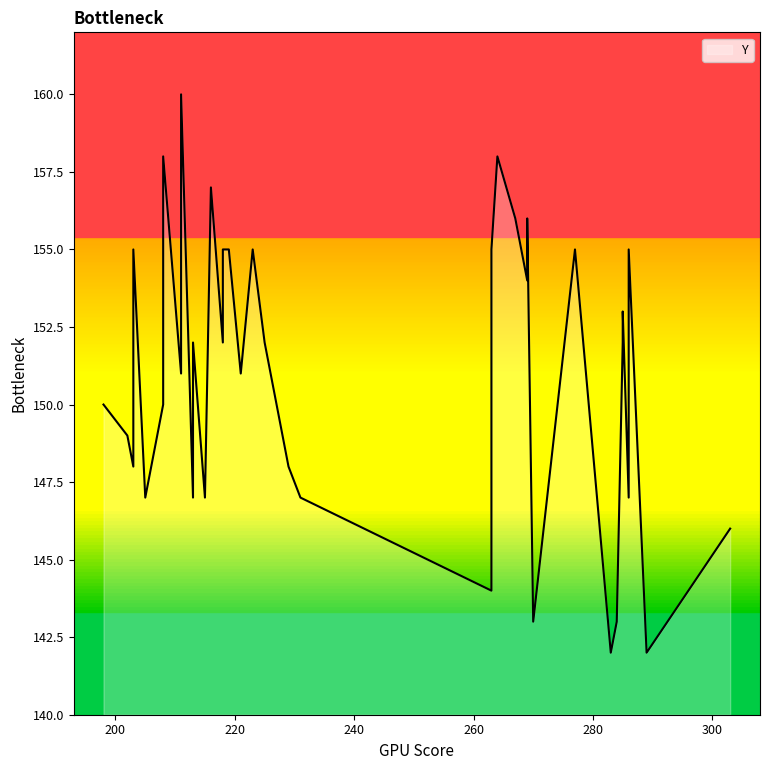

What is the greatest value displayed?

160